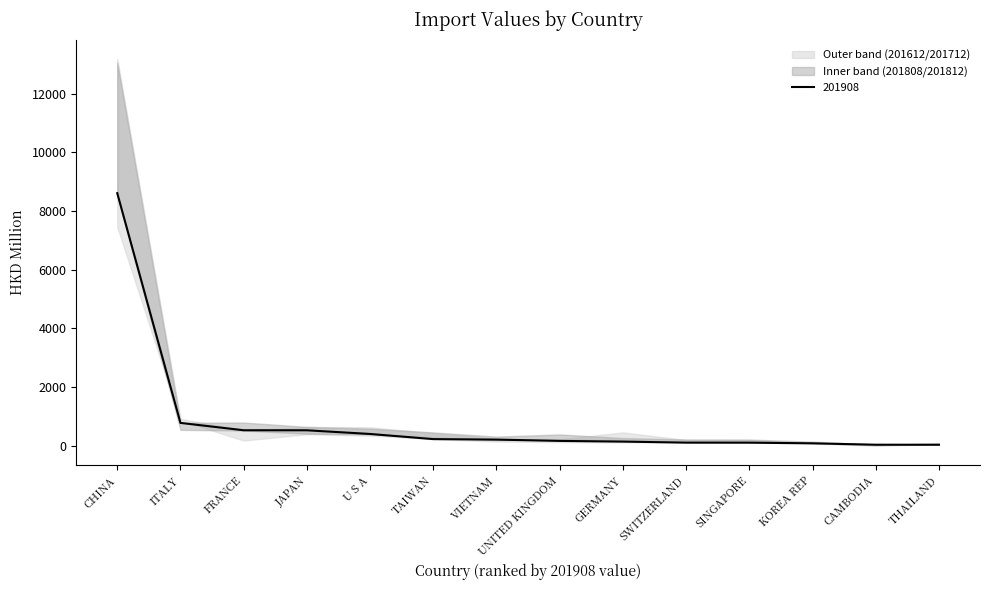

Is this an area chart (filled region under the line)?

No